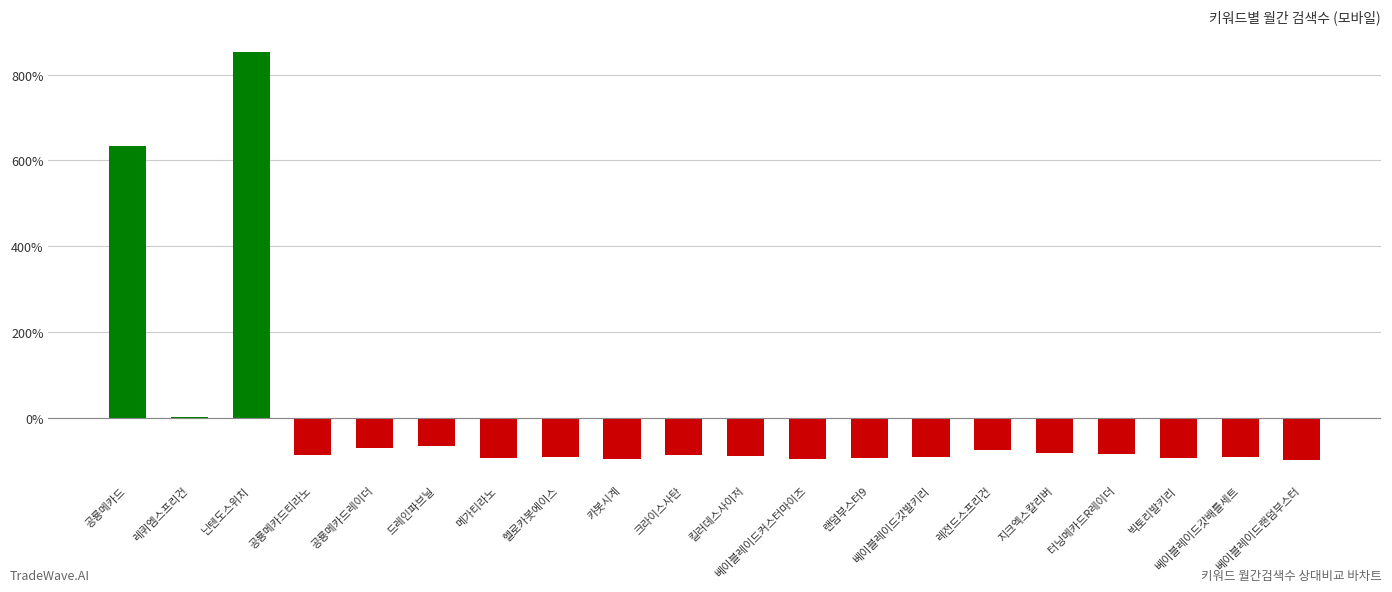

At which label is the value closest to 377?

공룡메카드